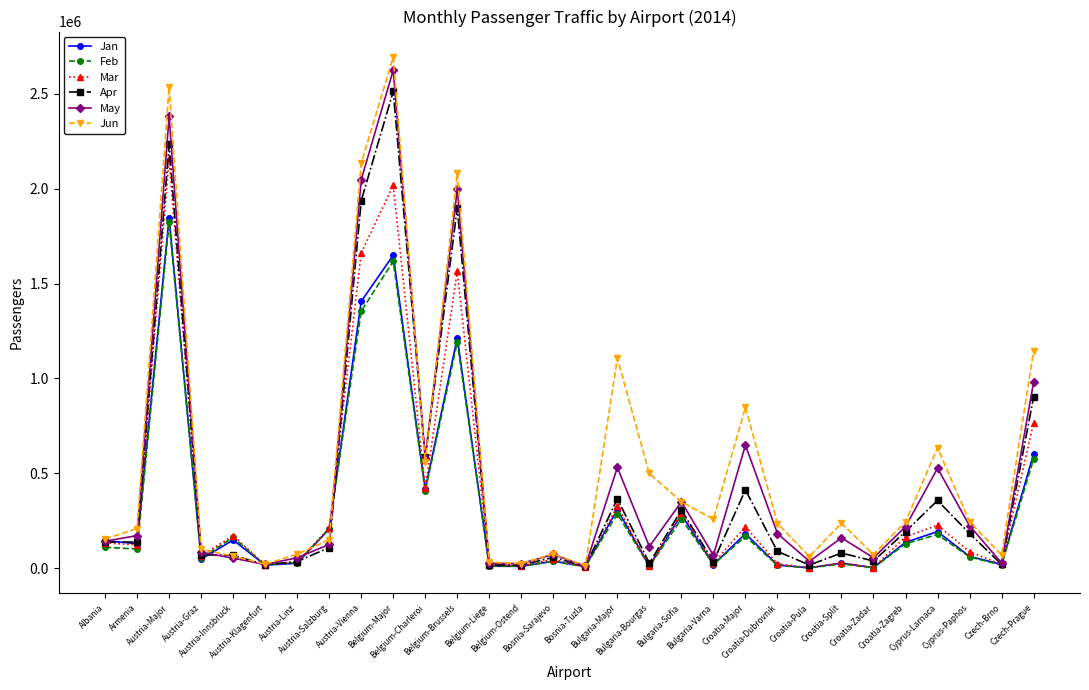

Does the chart have visible grid lines?

No